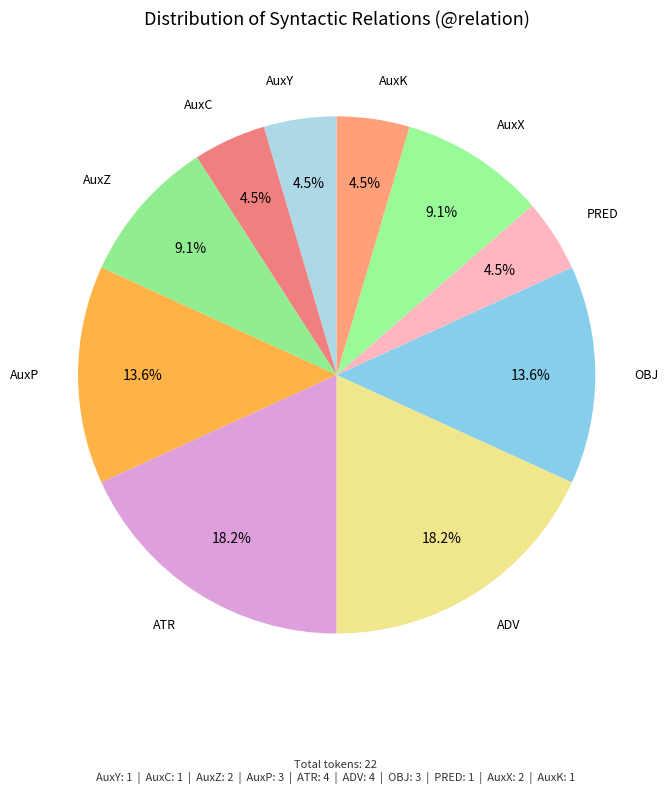

What percentage is the AuxZ slice, to the nearest percent?

9%